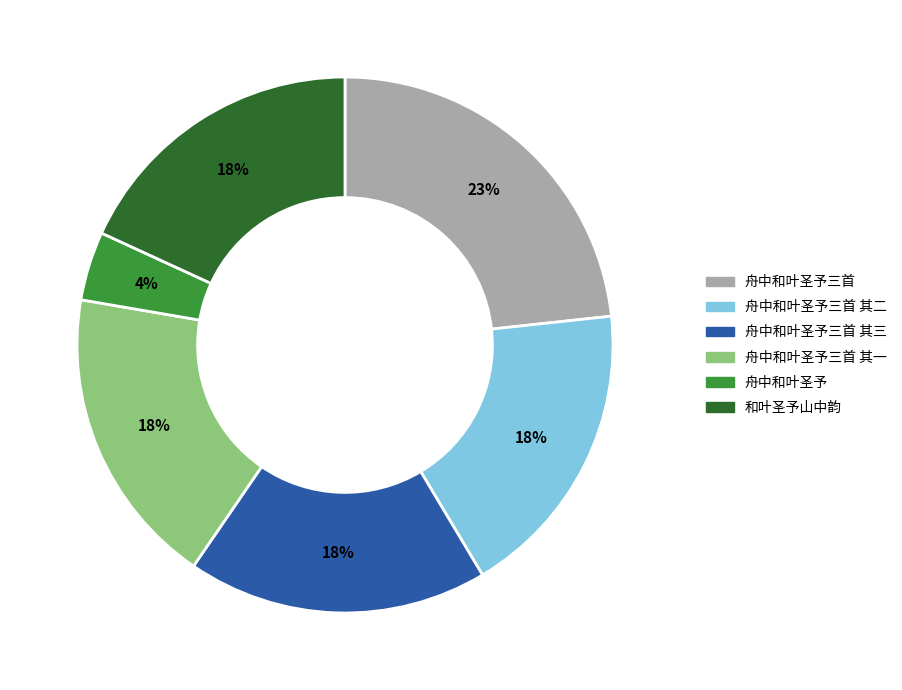

To the nearest percent, what portion does 和叶圣予山中韵 represent?

18%